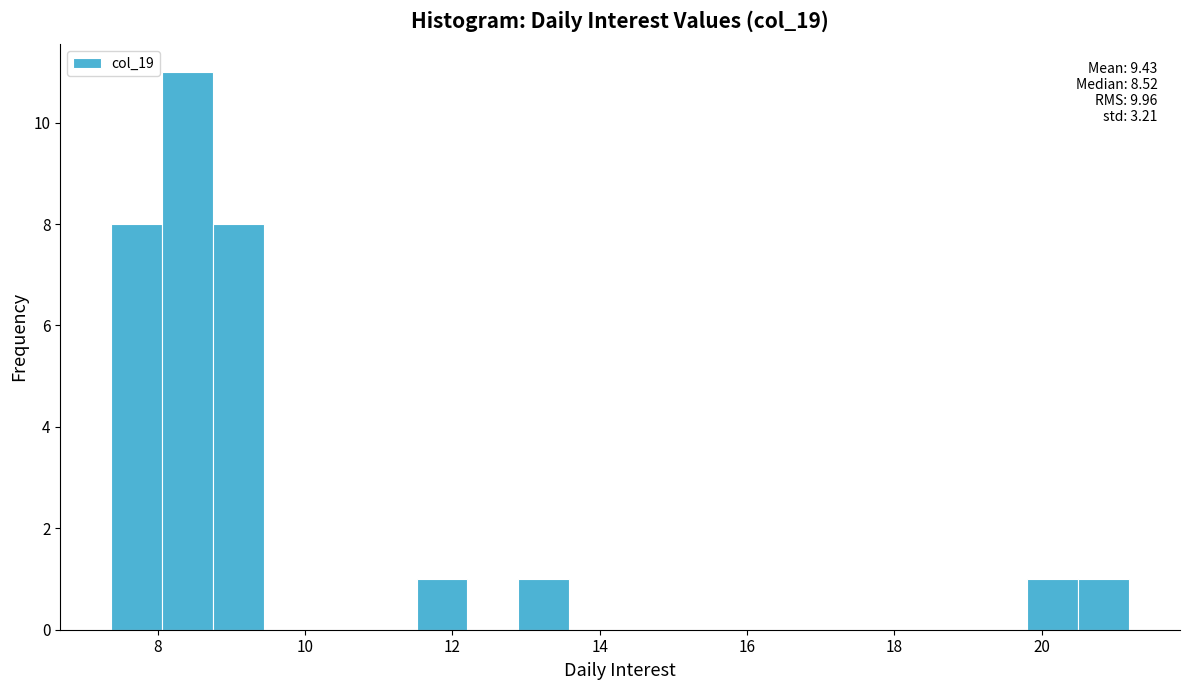

Around what value on the x-axis is the tallest bar? Give the approximate position of its centre, as read against the axis.

8.4